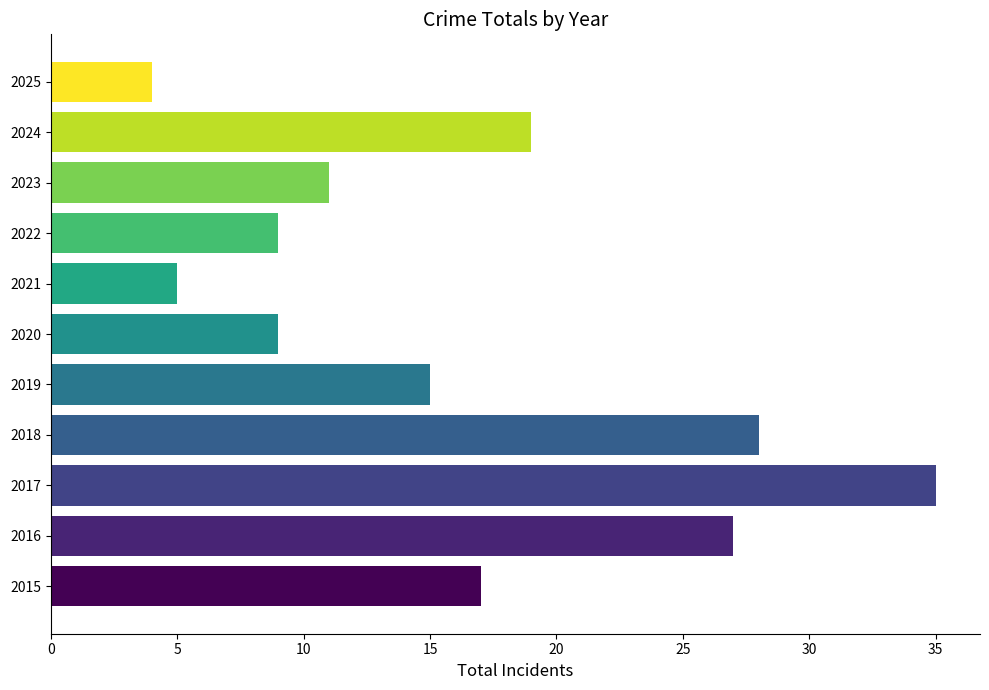

Which label corresponds to the largest value in the chart?

2017